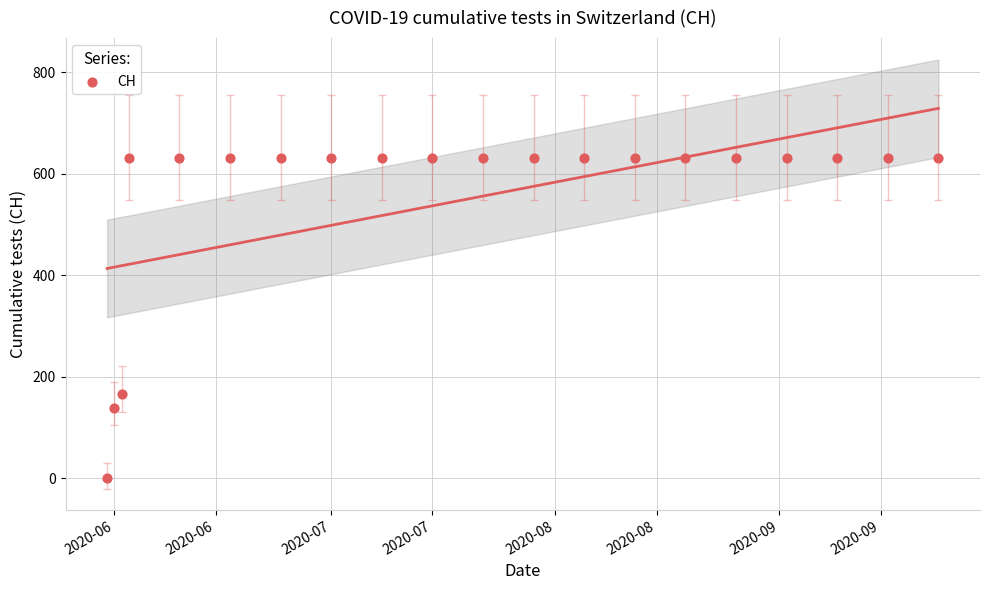

What is the range of Y values (max minus min)?

631